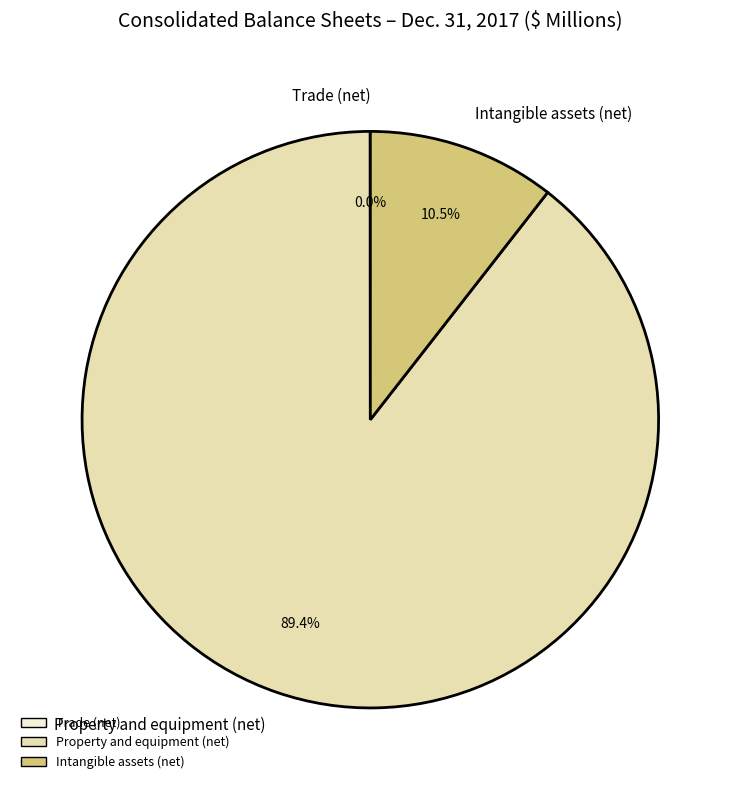

To the nearest percent, what is the average slice percentage?

33%